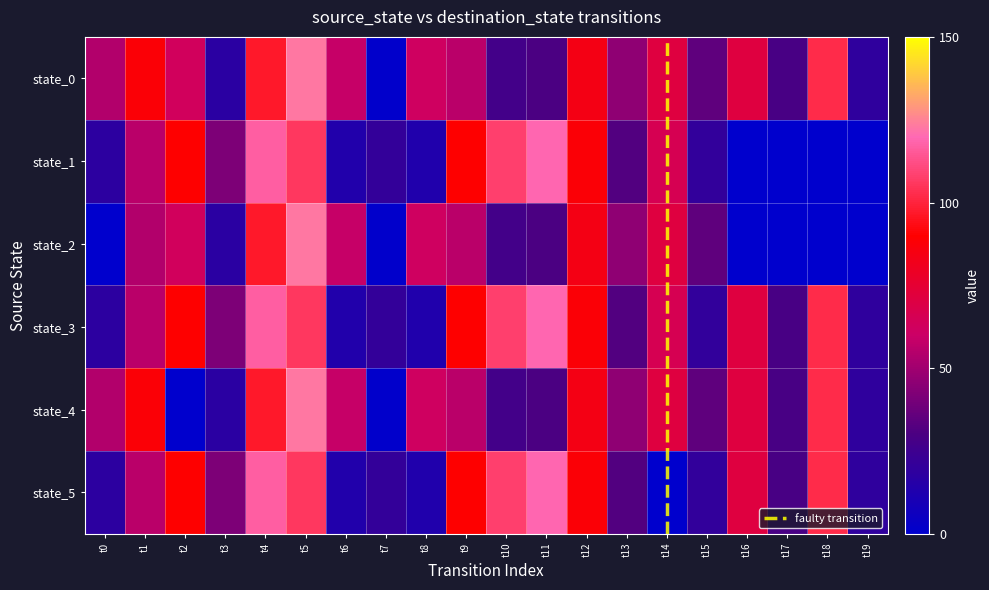

Reading left to right, list all the values displayed in this chart.

0: t0=54	t1=88	t2=63	t3=17	t4=97	t5=123	t6=59	t7=1	t8=62	t9=56	t10=27	t11=30	t12=84	t13=46	t14=71	t15=35	t16=71	t17=29	t18=102	t19=19
1: t0=18	t1=56	t2=90	t3=42	t4=117	t5=106	t6=14	t7=21	t8=13	t9=90	t10=108	t11=119	t12=88	t13=32	t14=66	t15=20	t16=0	t17=0	t18=0	t19=0
2: t0=0	t1=54	t2=63	t3=17	t4=97	t5=123	t6=59	t7=1	t8=62	t9=56	t10=27	t11=30	t12=84	t13=46	t14=71	t15=35	t16=0	t17=0	t18=0	t19=0
3: t0=18	t1=56	t2=90	t3=42	t4=117	t5=106	t6=14	t7=21	t8=13	t9=90	t10=108	t11=119	t12=88	t13=32	t14=66	t15=20	t16=71	t17=29	t18=102	t19=19
4: t0=54	t1=88	t2=0	t3=17	t4=97	t5=123	t6=59	t7=1	t8=62	t9=56	t10=27	t11=30	t12=84	t13=46	t14=71	t15=35	t16=71	t17=29	t18=102	t19=19
5: t0=18	t1=56	t2=90	t3=42	t4=117	t5=106	t6=14	t7=21	t8=13	t9=90	t10=108	t11=119	t12=88	t13=32	t14=0	t15=20	t16=71	t17=29	t18=102	t19=19